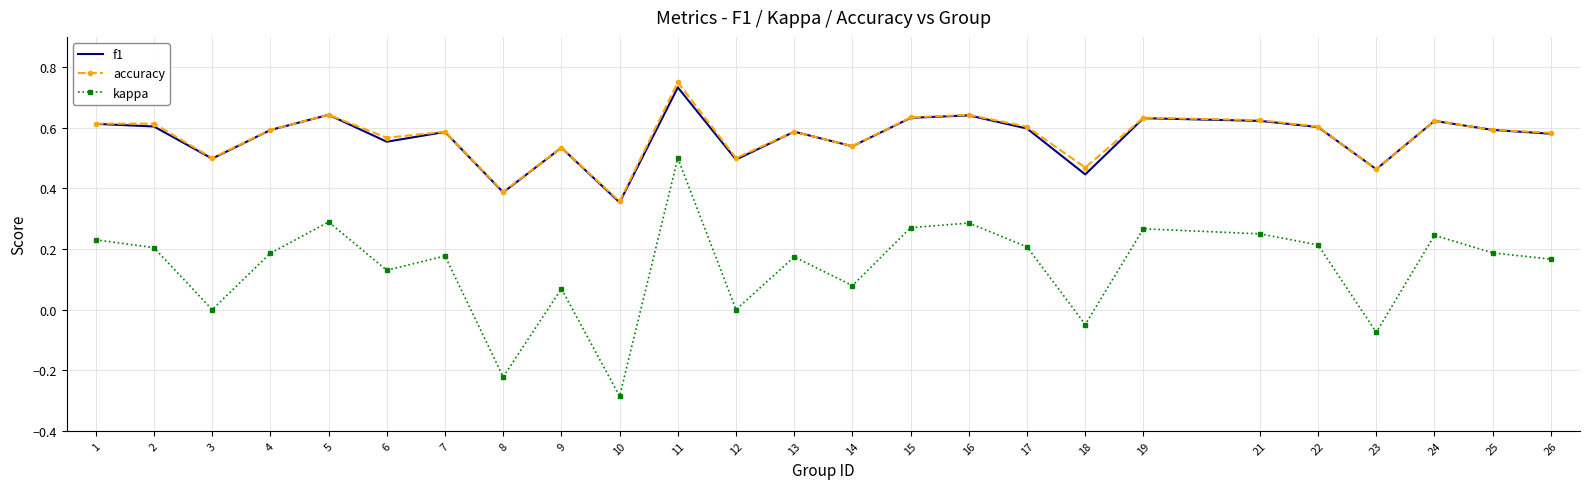

At which category does the chart reach its peak across all series?

11